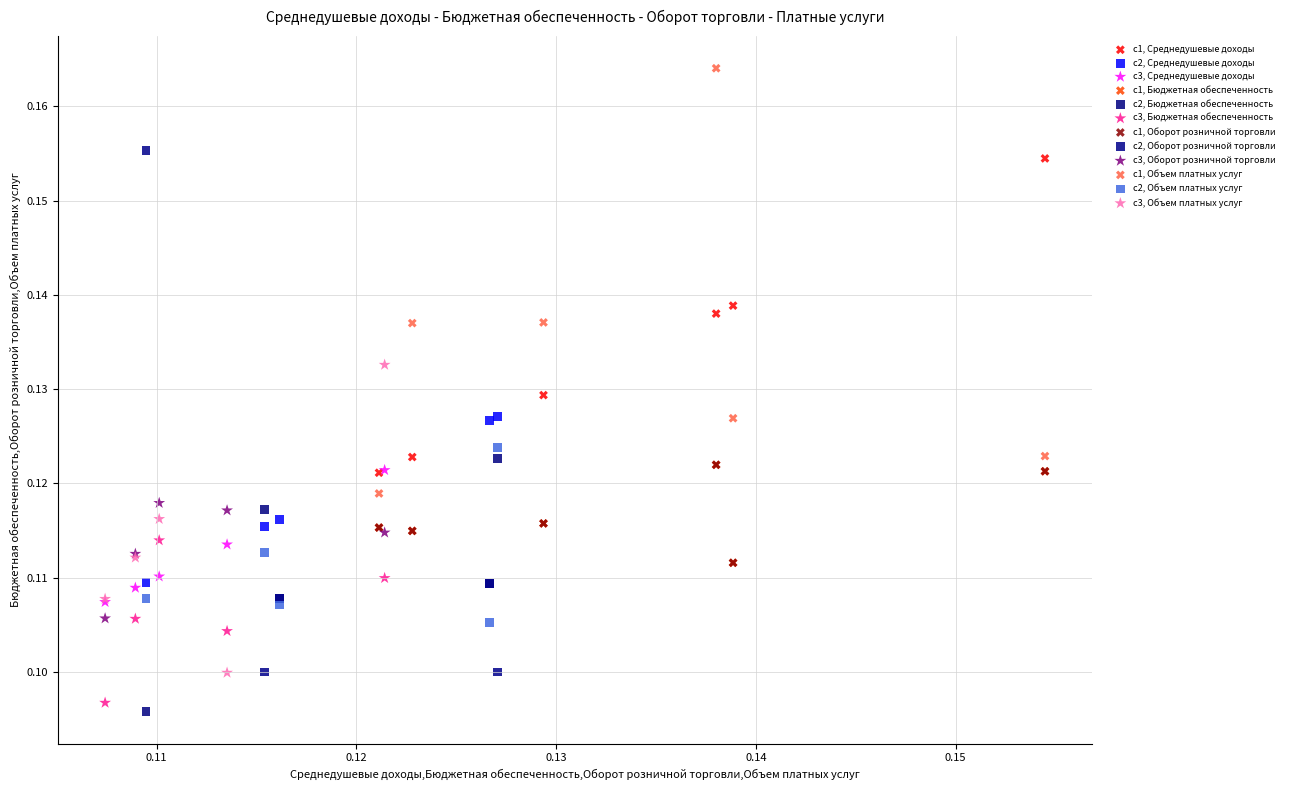

Which series reaches the maximum Y coordinate?

c1, Объем платных услуг